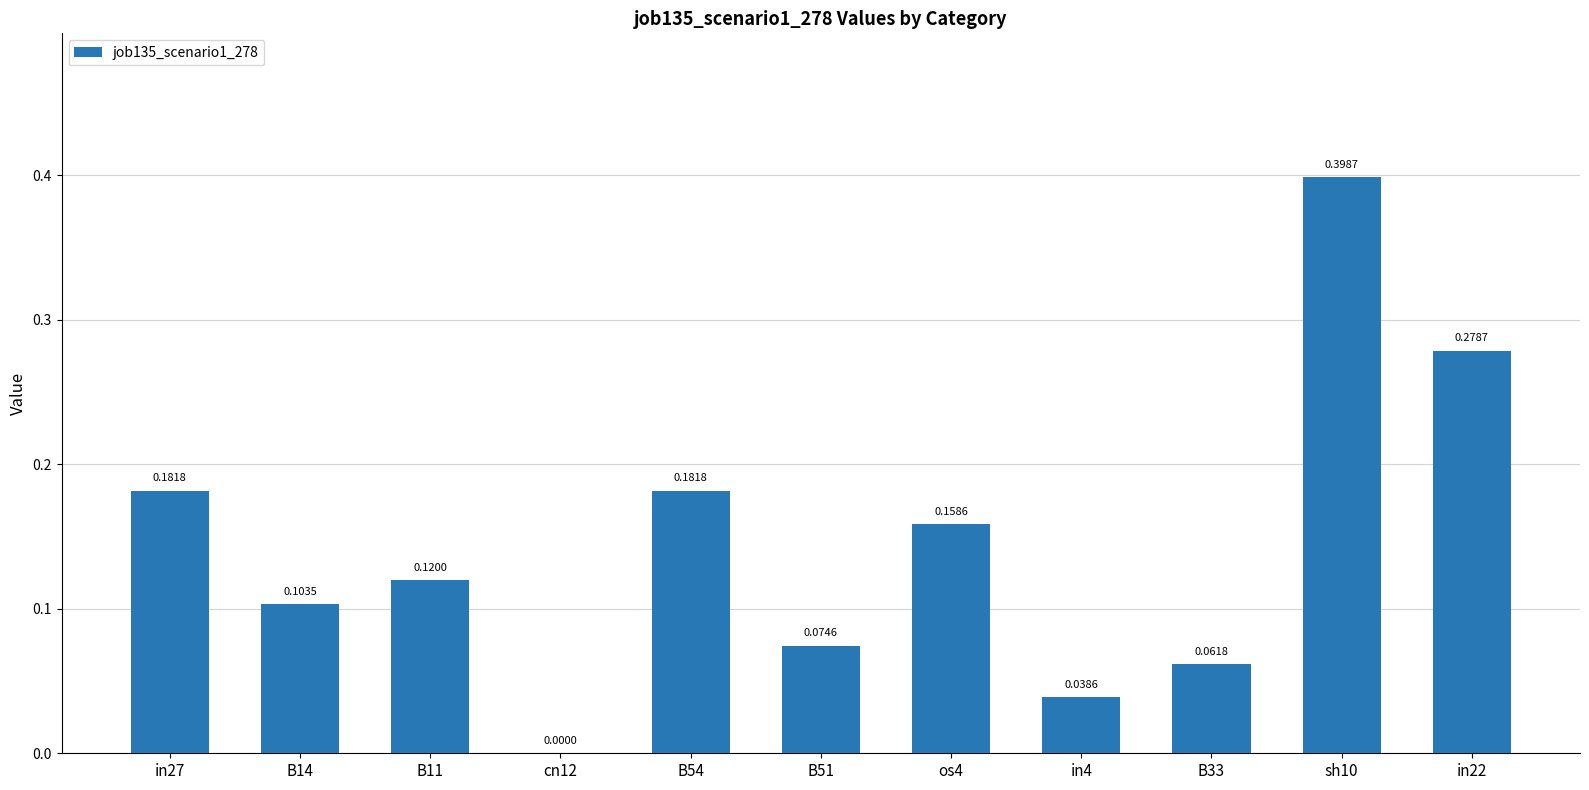

Which has a higher value, B14 or in4?

B14